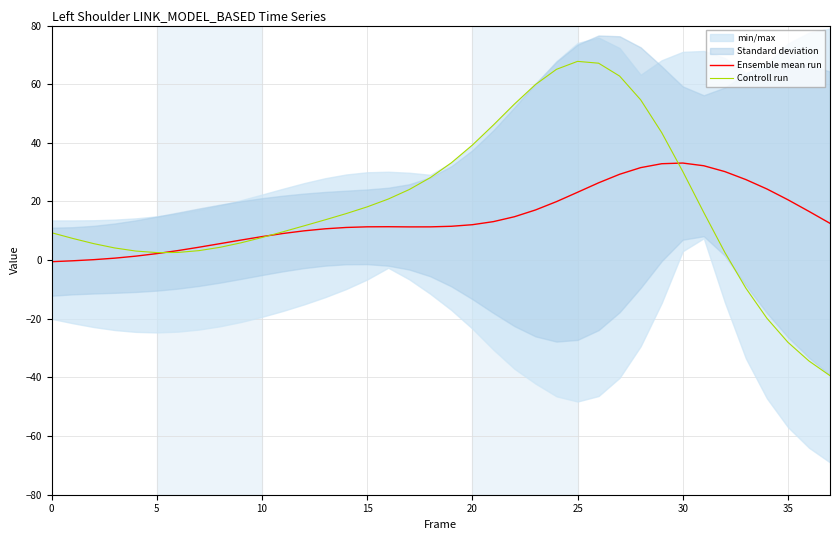

Which has a higher value, 26 or 10?

26